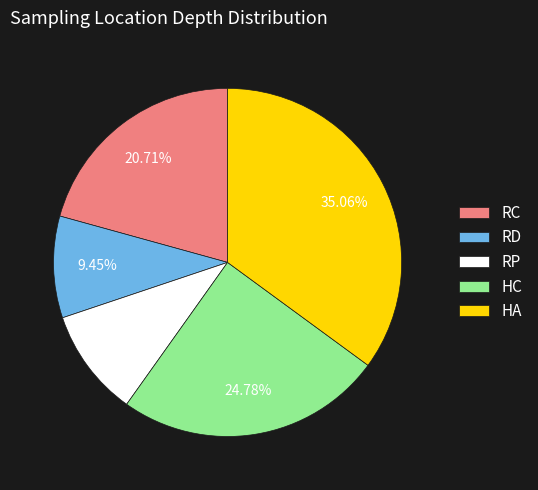

Is there any slice that represents more than half of the pie?

No